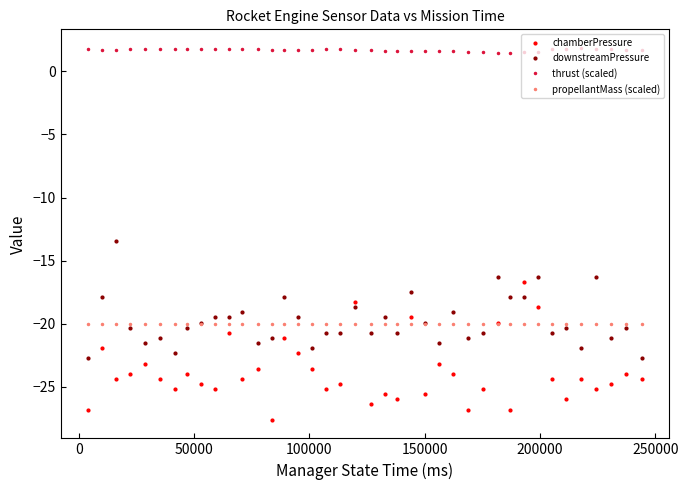

Which series has the largest range (max minus min)?

chamberPressure